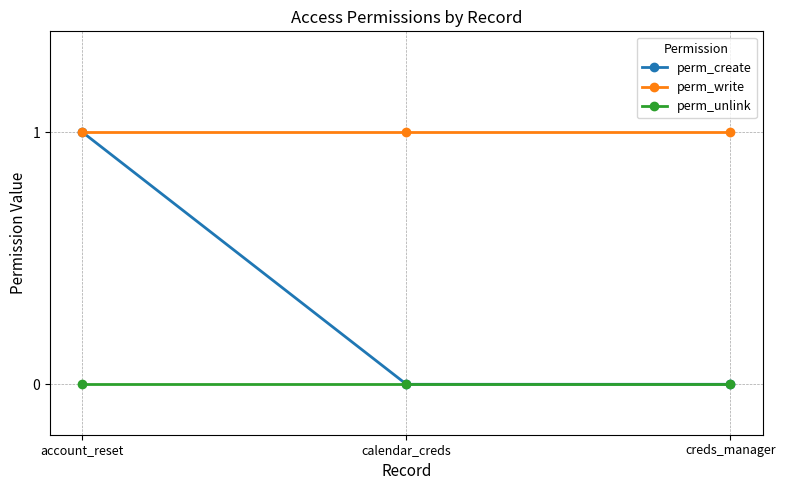

At how many categories does at least one series exceed 0?

3